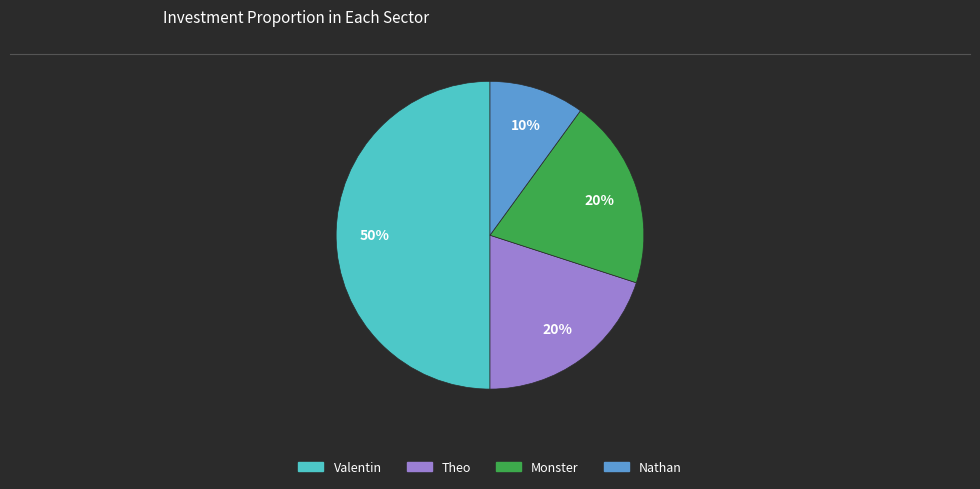

What percentage is the Monster slice, to the nearest percent?

20%